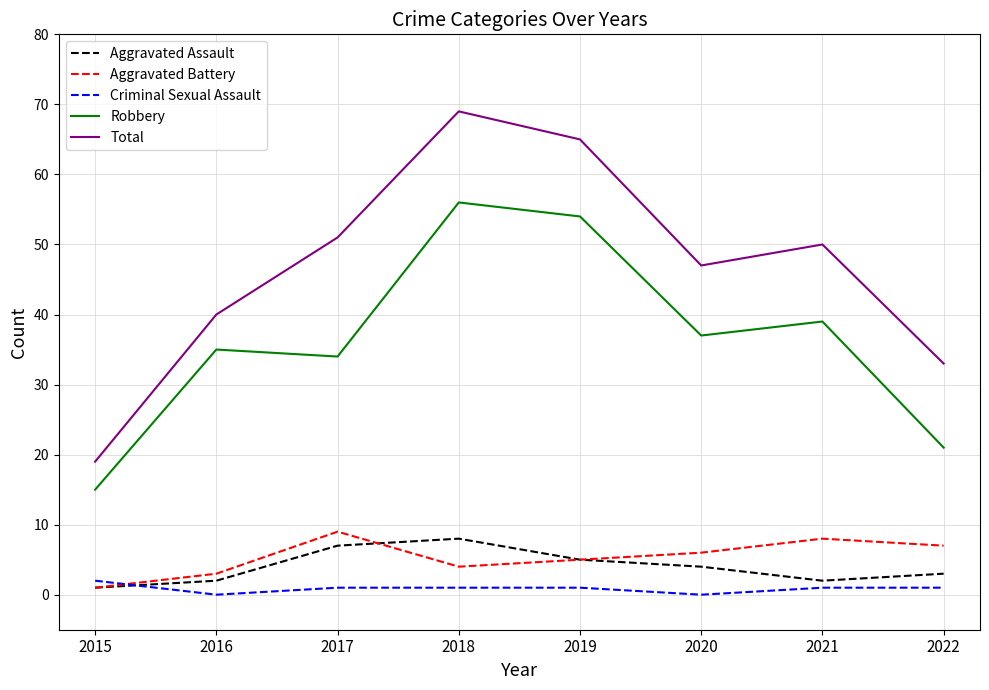

What is the difference between the second highest and second lowest values in the Aggravated Assault series?

5